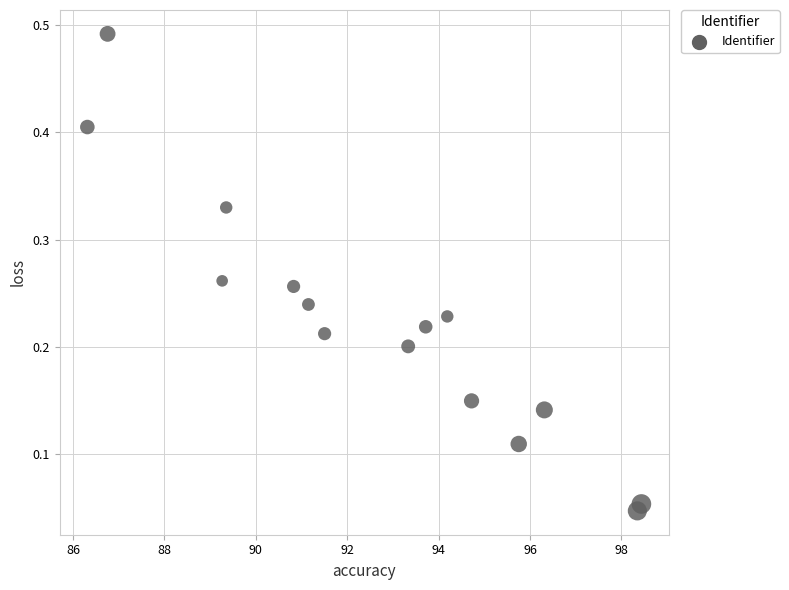

What is the range of X values (max minus min)?

12.1